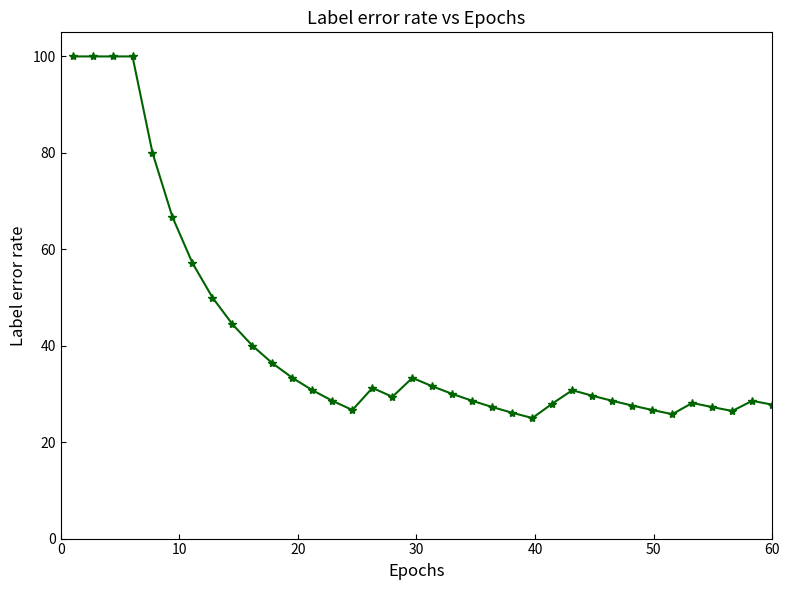

What is the maximum value shown in the chart?

100.0